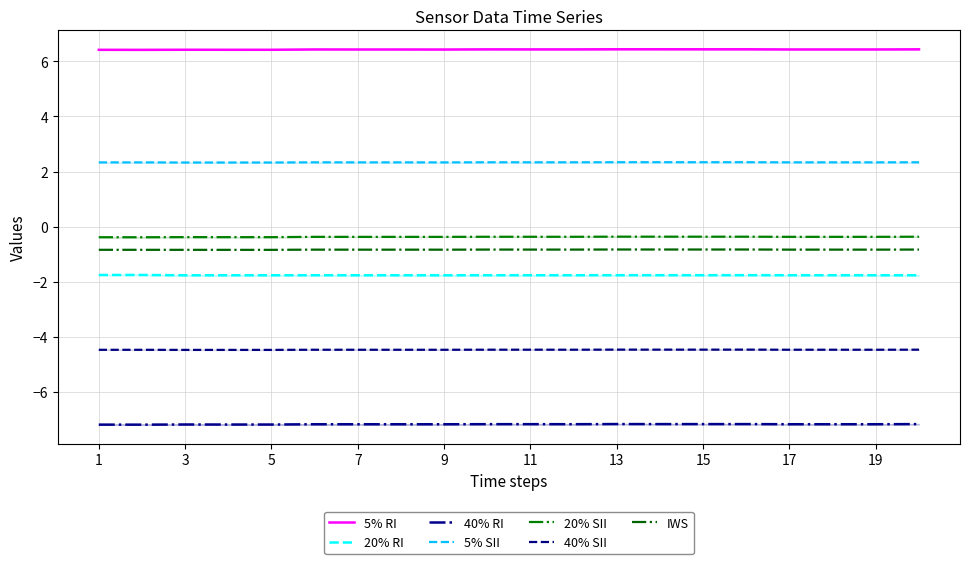

What is the sum of all col_3 values?

-35.4